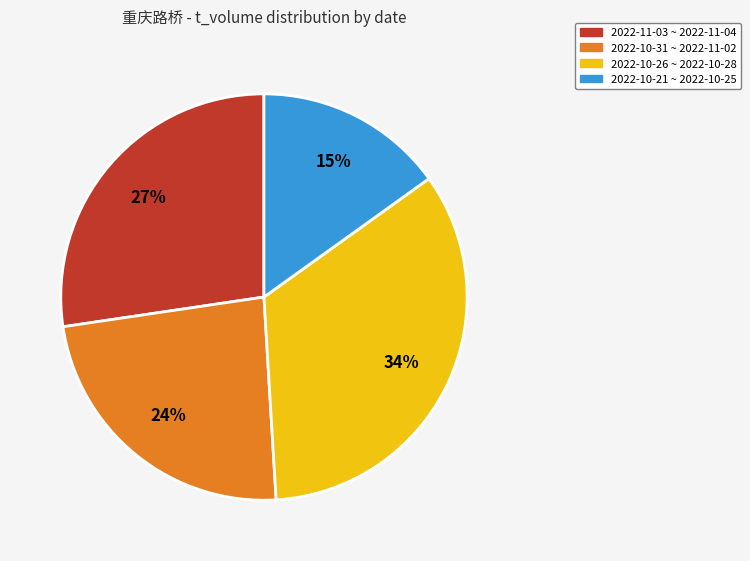

To the nearest percent, what is the average slice percentage?

25%